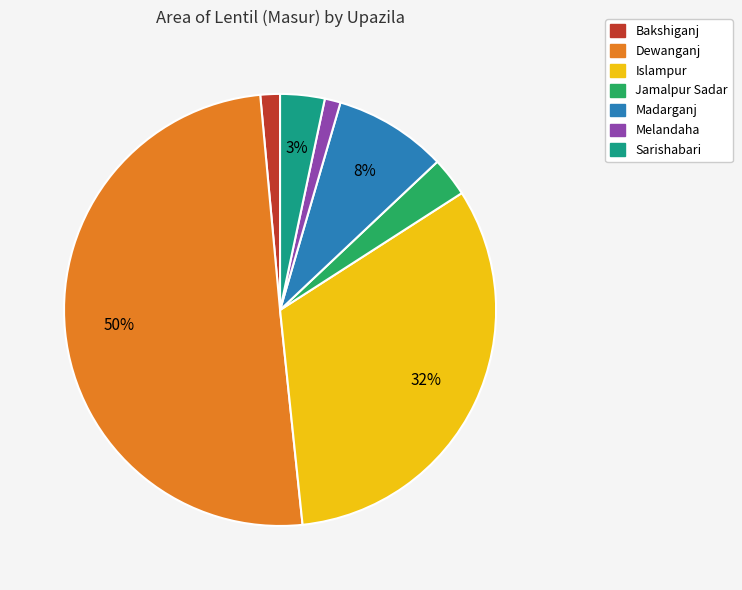

Is it true that Sarishabari is 3% of the pie?

True